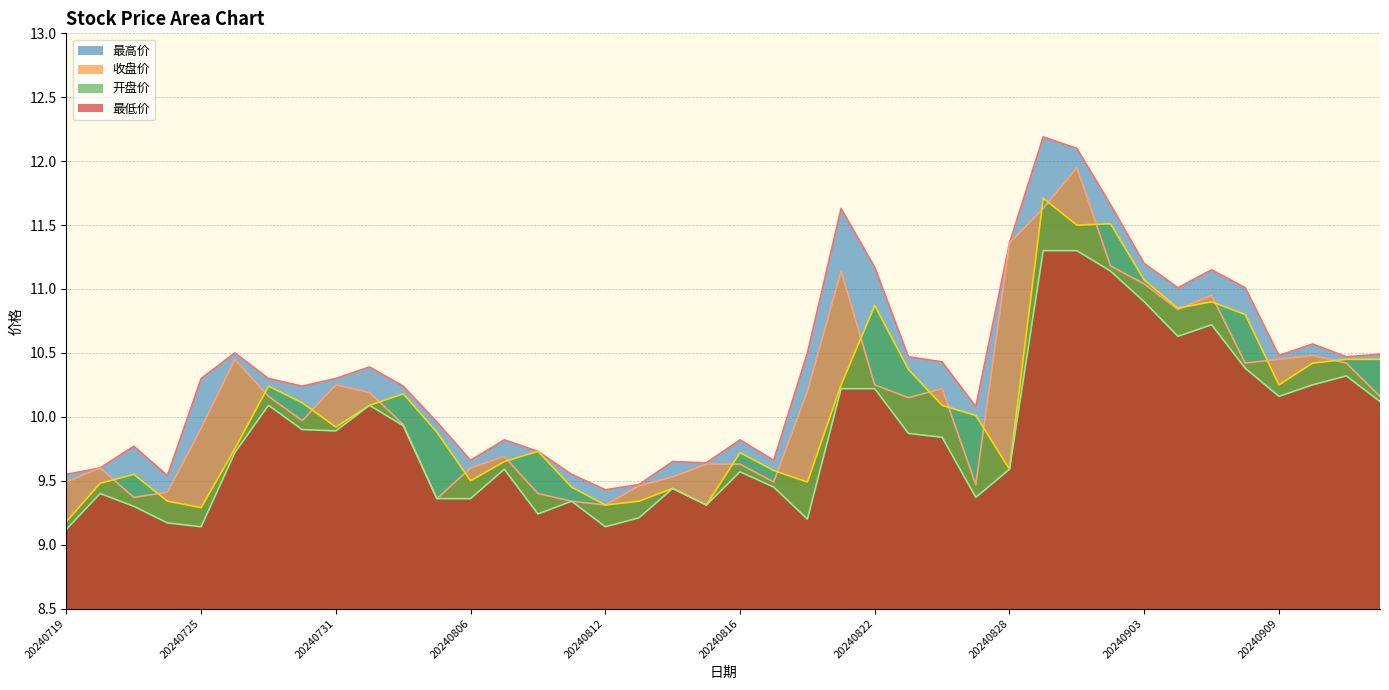

Does the chart have visible grid lines?

Yes